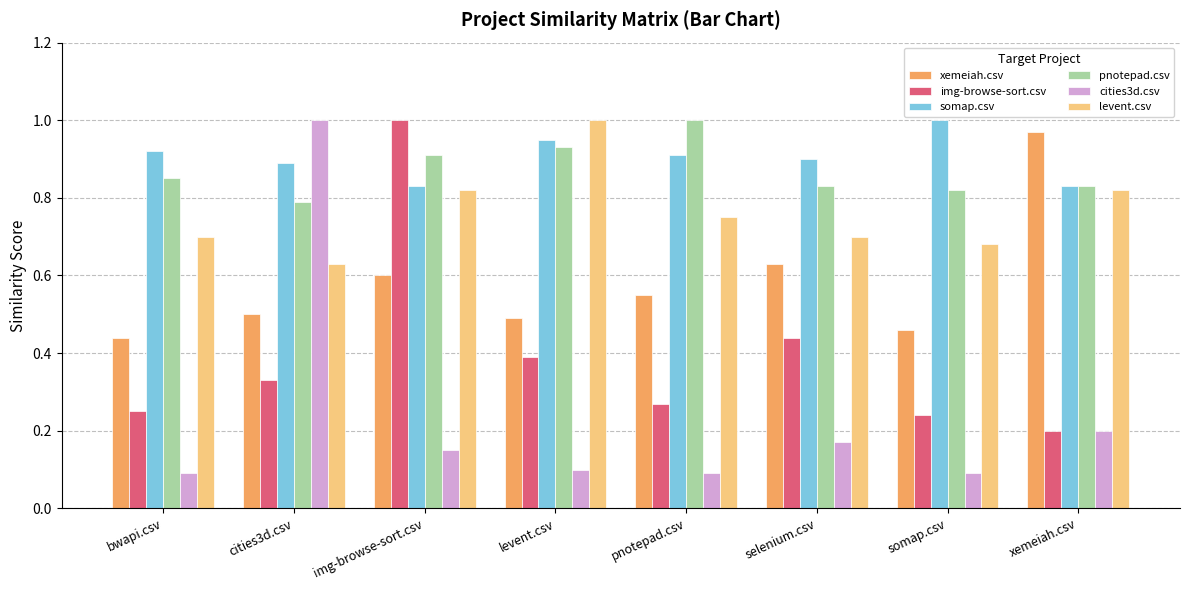

Which series has the widest spread of values?

cities3d.csv